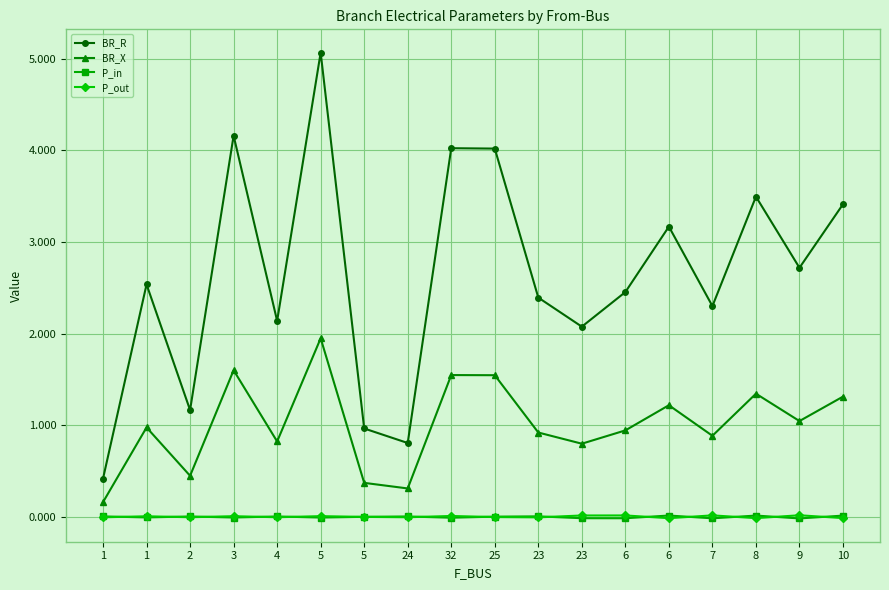

What are all the series names shown in the legend?

BR_R, BR_X, P_in, P_out